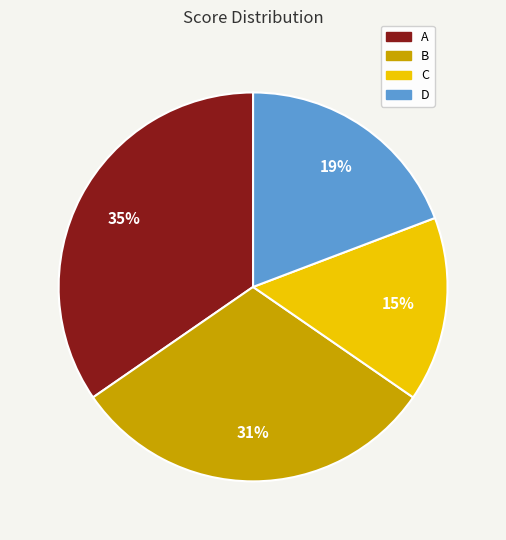

Is the sum of A and D greater than half?

Yes